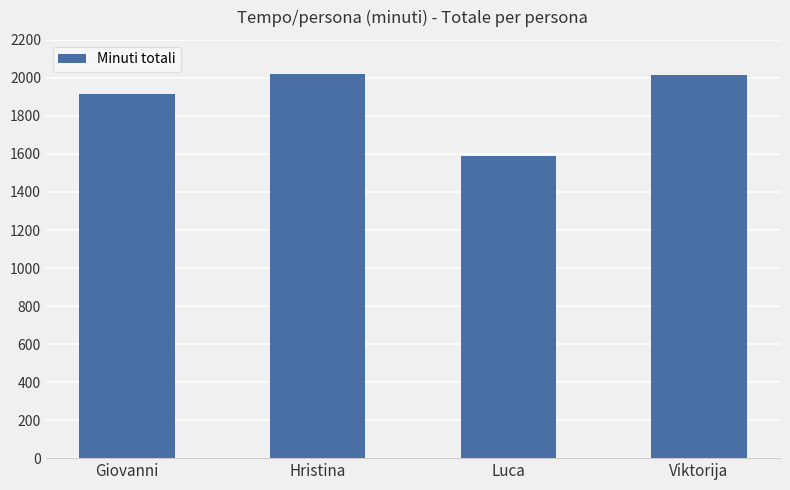

What is the difference between the maximum and second lowest values?

104